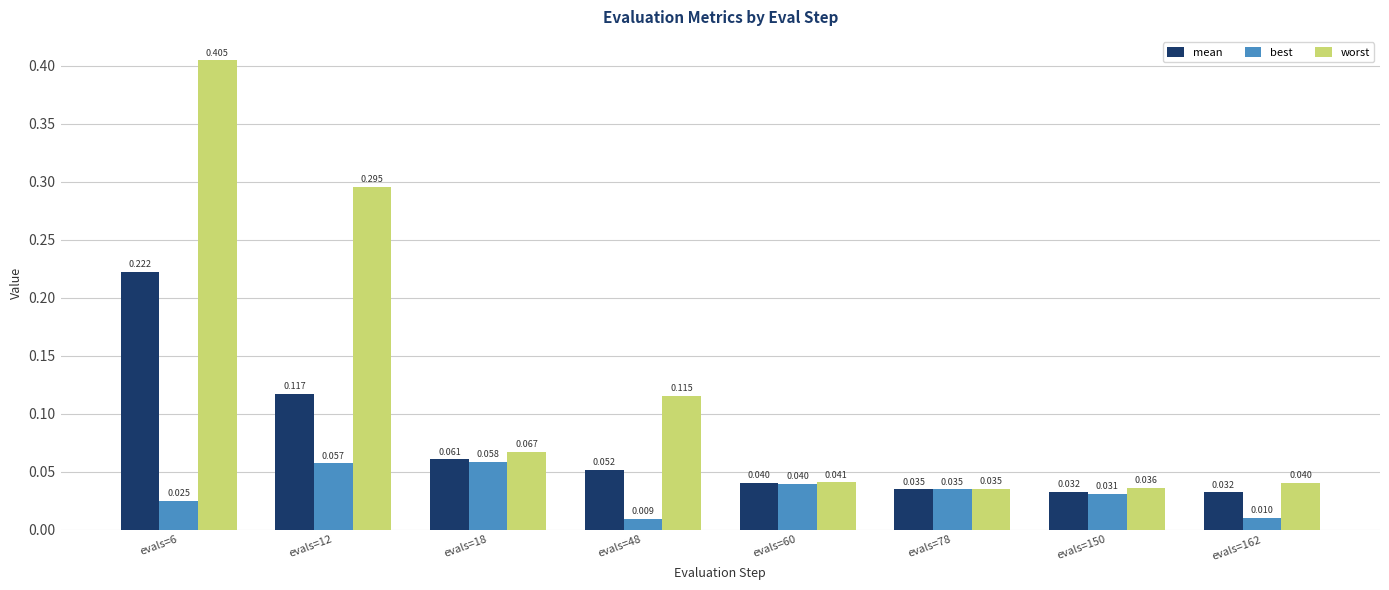

Which series has the largest total across all categories?

worst